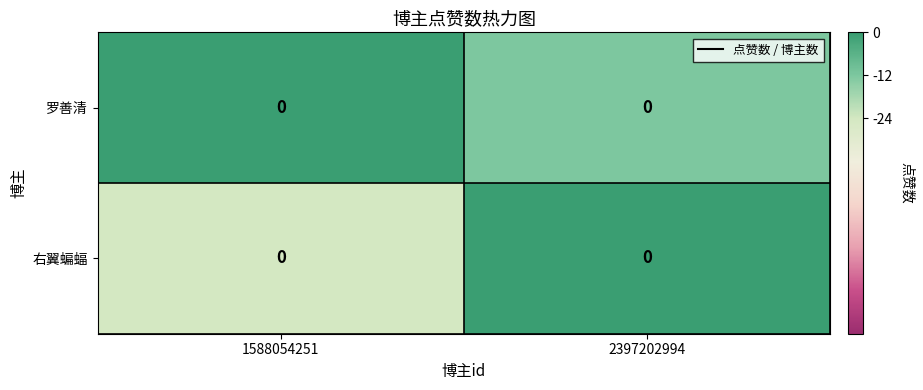

What value does the 右翼蝙蝠 series have at 1588054251, to the nearest 10?

-20